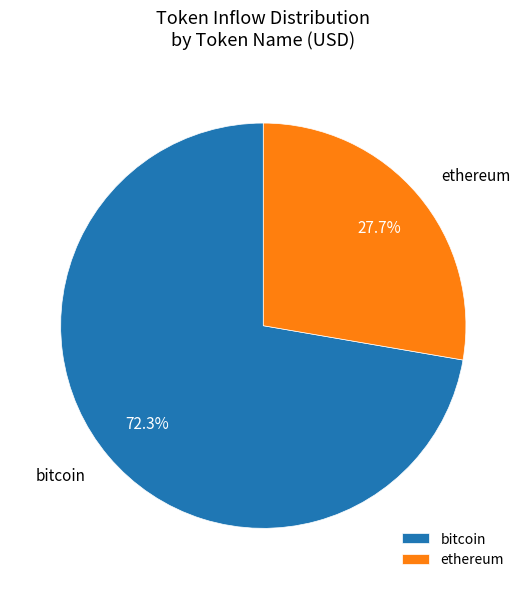

How many segments does this pie chart have?

2